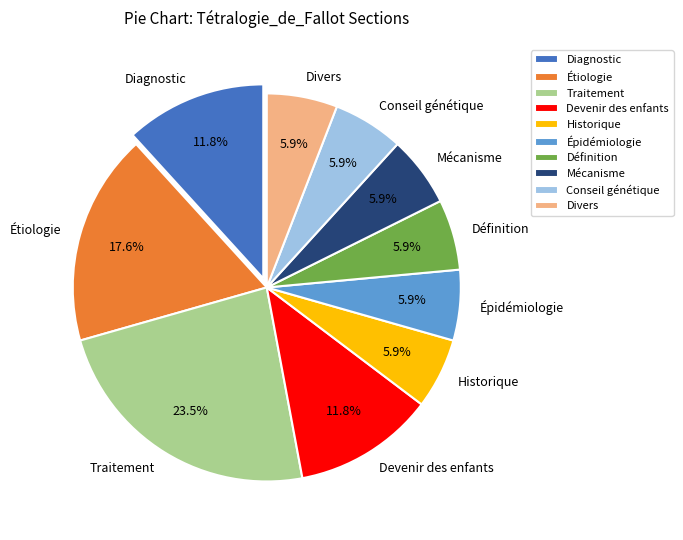

True or false: Étiologie accounts for 24% of the total.

False